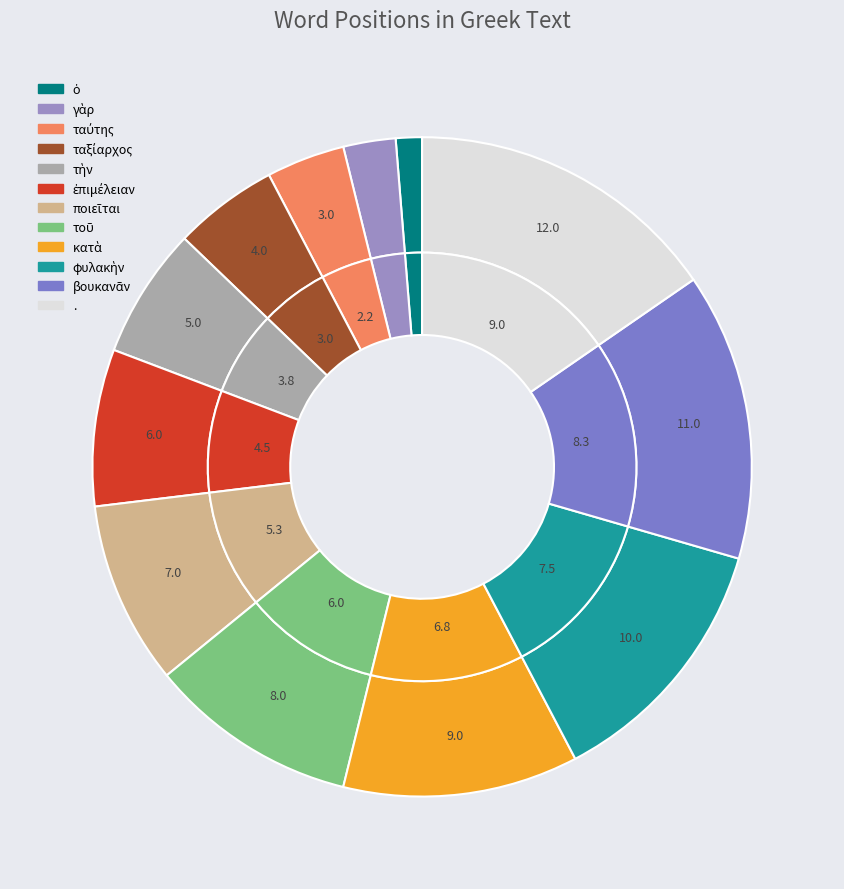

To the nearest percent, what is the difference between the largest and smallest slice percentages?

14%